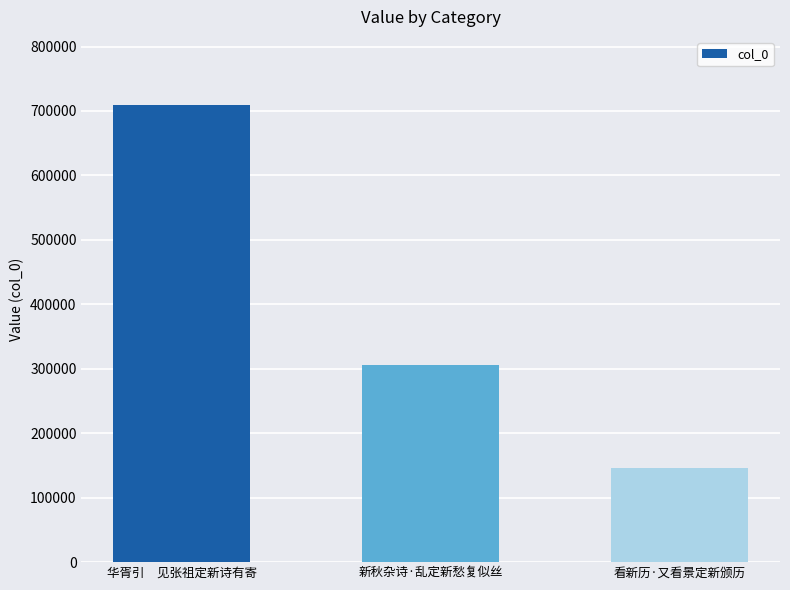

List the labels in order of value, largest first.

华胥引　见张祖定新诗有寄, 新秋杂诗·乱定新愁复似丝, 看新历·又看景定新颁历